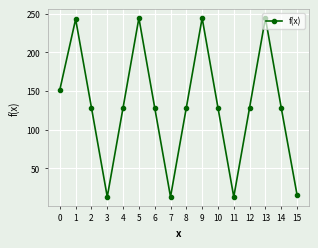

What value does the data have at 12?

128.6